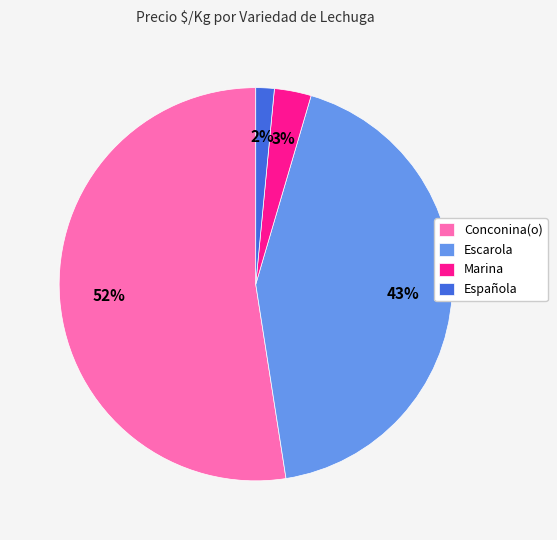

Approximately how many times larger is the value at Escarola compared to Conconina(o)?

0.8